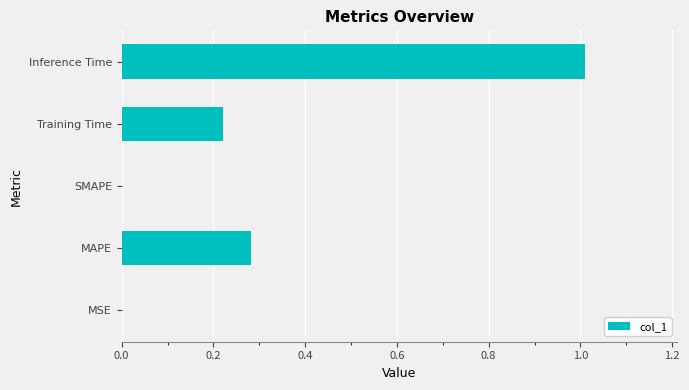

Between Inference Time and Training Time, which is larger?

Inference Time